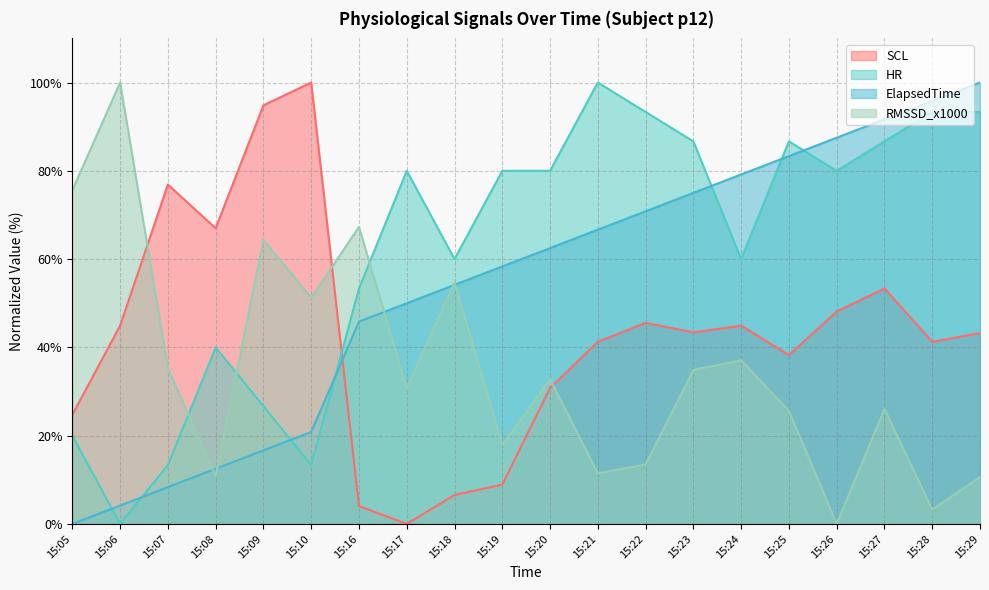

Reading left to right, list all the values displayed in this chart.

SCL: 24.7	44.9	76.9	67.0	94.8	100.0	4.1	0.0	6.6	8.9	30.8	41.3	45.6	43.4	44.9	38.3	48.1	53.4	41.3	43.2
HR: 20.0	0.0	13.3	40.0	26.7	13.3	53.3	80.0	60.0	80.0	80.0	100.0	93.3	86.7	60.0	86.7	80.0	86.7	93.3	93.3
ElapsedTime: 0.0	4.2	8.3	12.5	16.7	20.8	45.8	50.0	54.2	58.3	62.5	66.7	70.8	75.0	79.2	83.3	87.5	91.7	95.8	100.0
RMSSD_x1000: 75.6	100.0	35.2	10.9	64.4	51.2	67.3	30.7	54.7	17.9	32.7	11.5	13.5	34.9	37.1	25.6	0.0	26.0	3.3	10.6